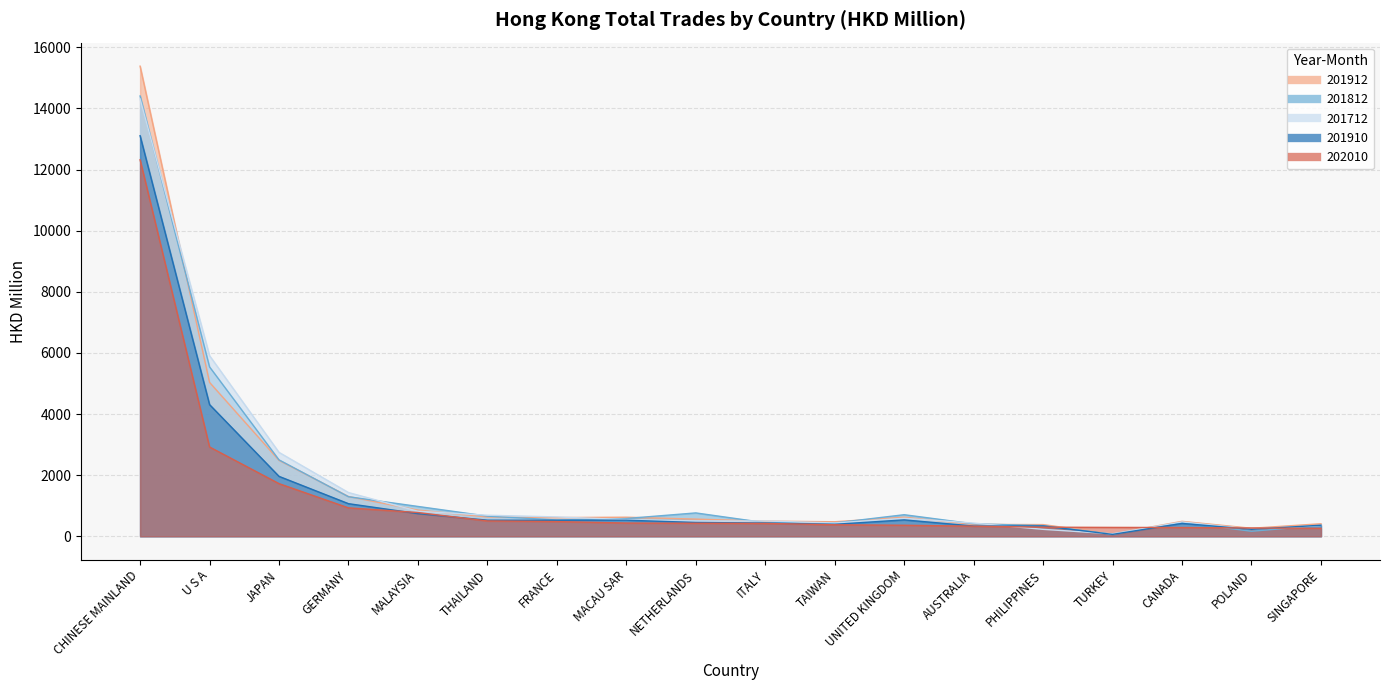

Which category has the lowest value in the 201910 series?

TURKEY